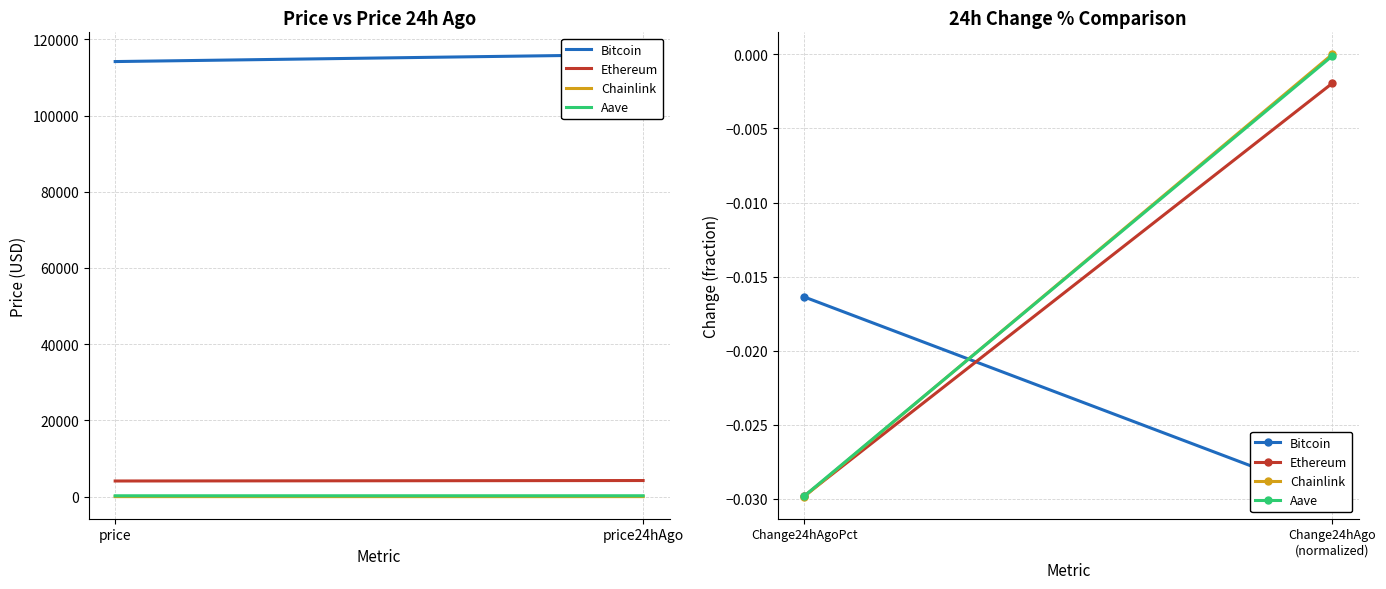

How many categories are shown in the chart?

2